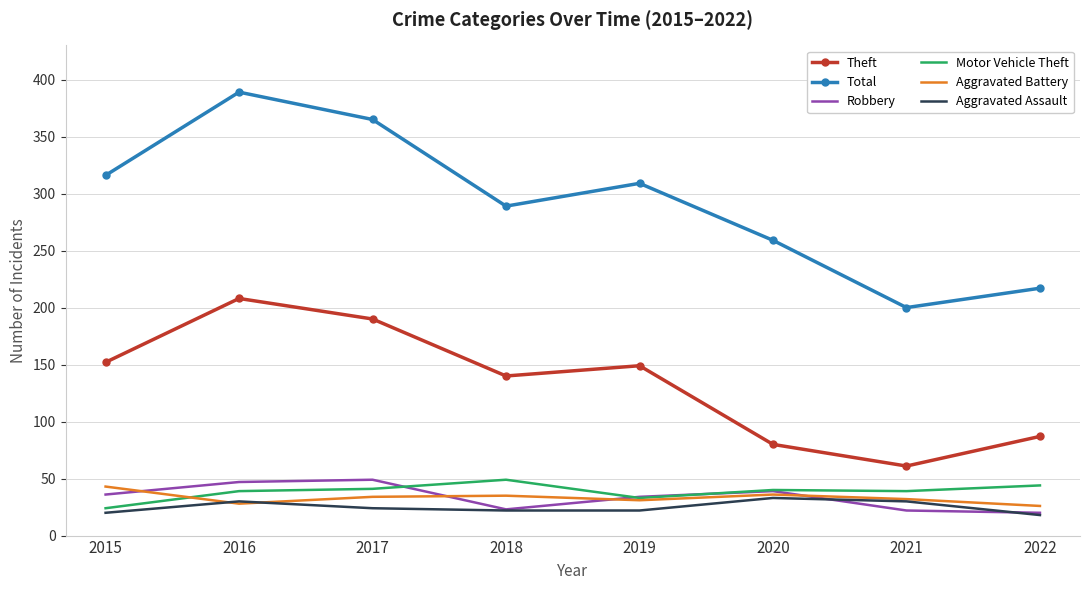

Which category has the highest value in the Theft series?

2016